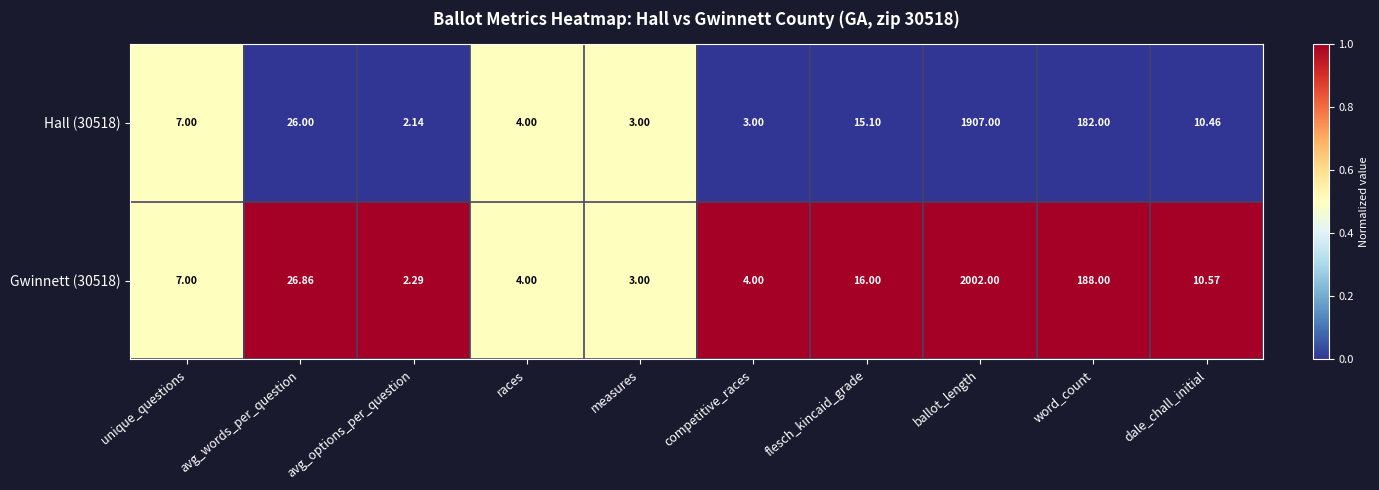

At which label does Hall (30518) reach its peak?

ballot_length